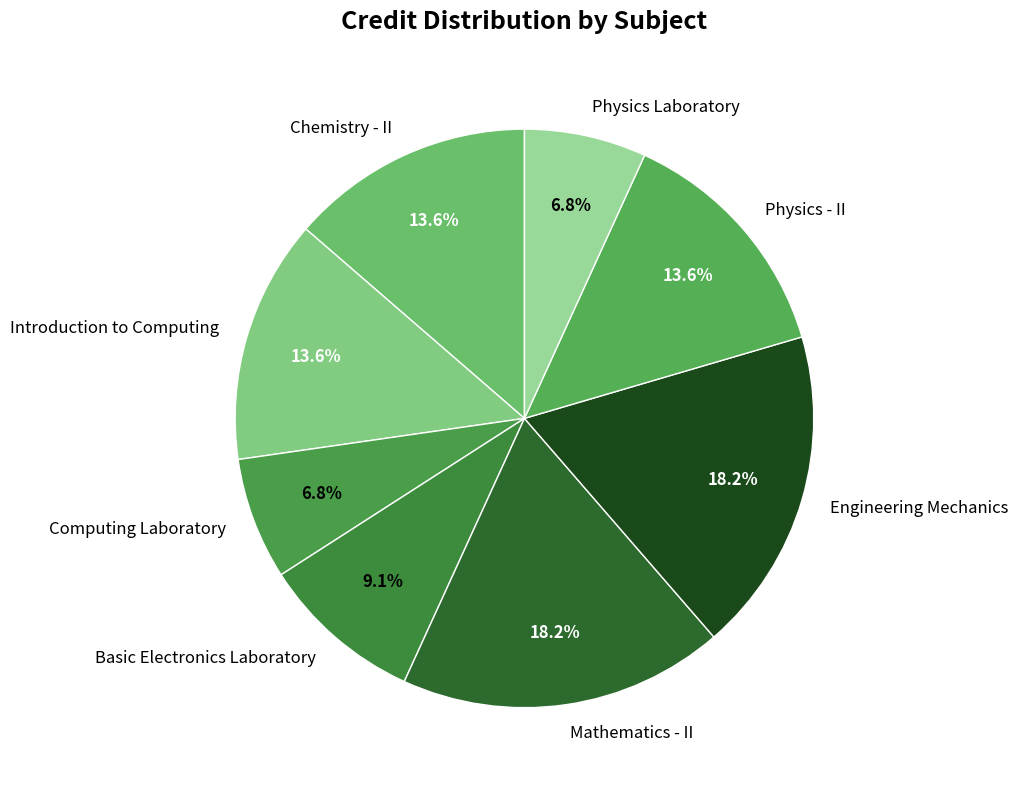

To the nearest percent, what is the difference between the Basic Electronics Laboratory and Computing Laboratory slice percentages?

2%